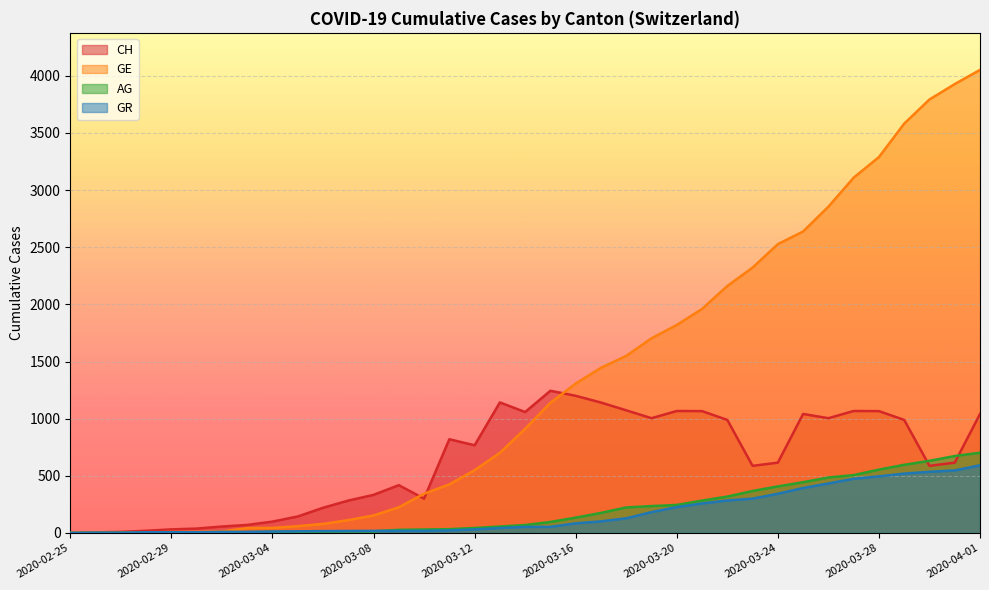

Reading left to right, what are all the values shown in this chart?

CH: 0	5	9	19	31	38	56	70	99	144	220	283	333	418	300	820	767	1142	1058	1244	1200	1141	1073	1004	1067	1066	989	587	615	1041	1004	1067	1066	989	587	615	1041
GE: 0	1	1	4	8	9	13	42	44	59	79	112	153	224	343	425	549	701	911	1139	1307	1445	1549	1703	1820	1960	2161	2322	2527	2638	2855	3109	3289	3582	3793	3928	4052
AG: 0	1	1	1	3	4	7	7	10	11	12	14	14	27	30	33	43	56	69	96	134	175	223	235	245	283	318	367	407	444	485	506	554	596	631	673	702
GR: 0	2	2	6	6	6	9	9	12	14	16	17	18	18	18	22	31	43	53	53	84	101	128	182	226	258	284	300	343	393	433	474	495	519	535	547	592